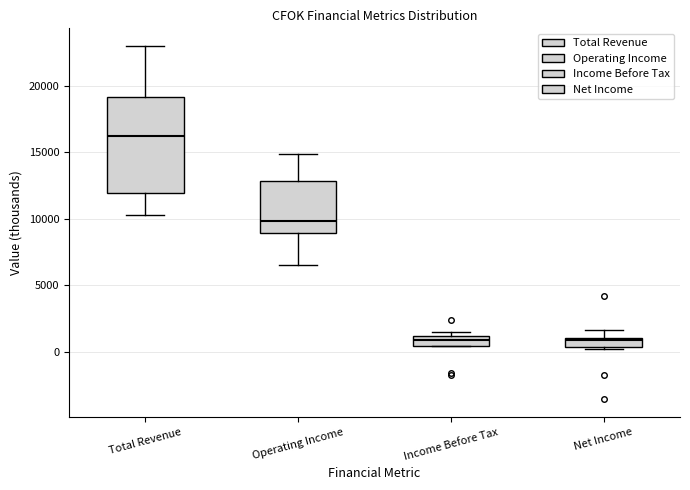

Where is the lower edge of the box for Total Revenue on the y-axis? The values are not printed on the chart, so give them approximately, as read against the axis.

12000